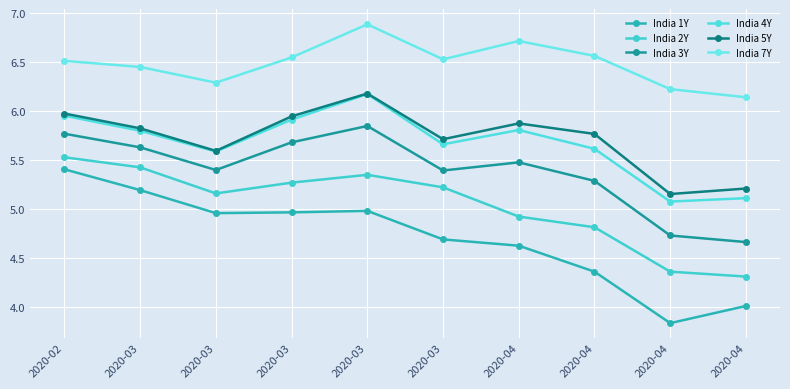

What is the difference between the maximum and second lowest values in the India 4Y series?

1.1